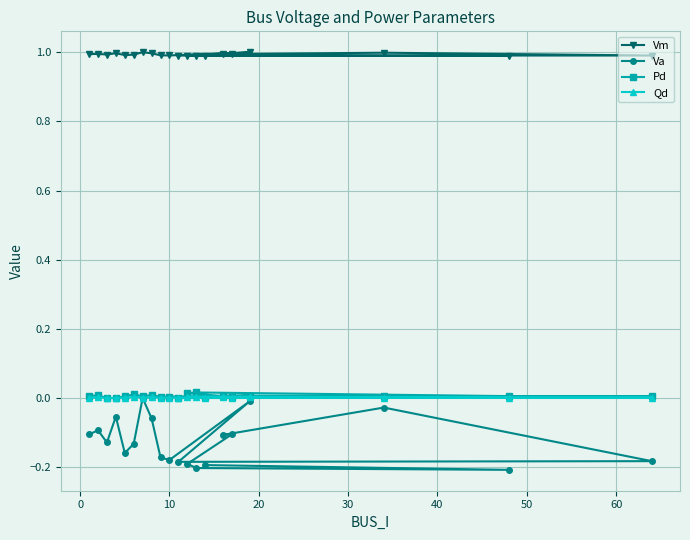

True or false: Va and Pd cross at least once.

False